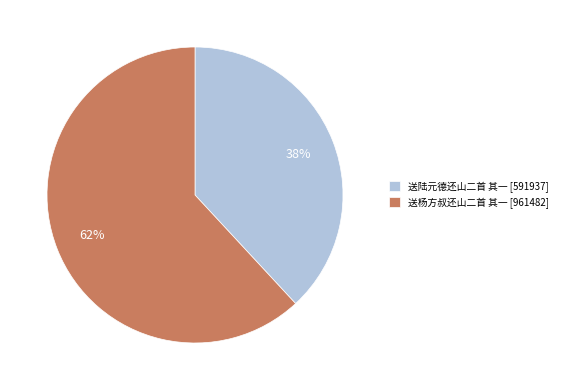

What percentage is the 送陆元德还山二首 其一 slice, to the nearest percent?

38%